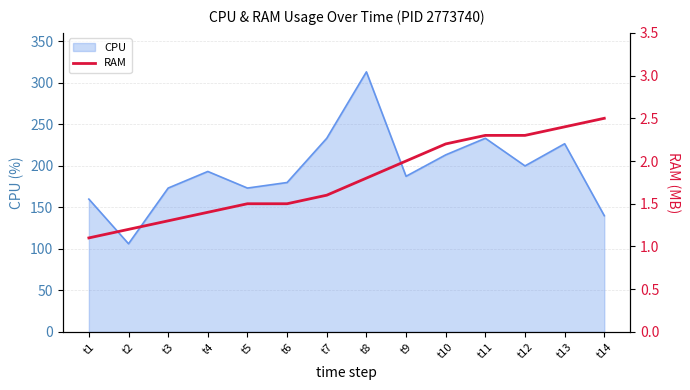

What is the minimum value for CPU?

106.2